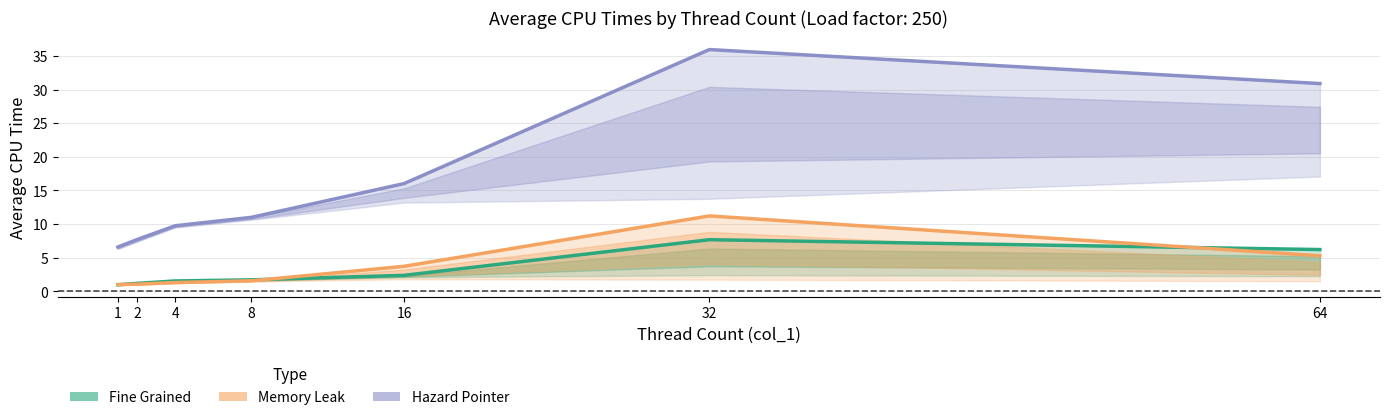

Between 8 and 16, which is larger?

16